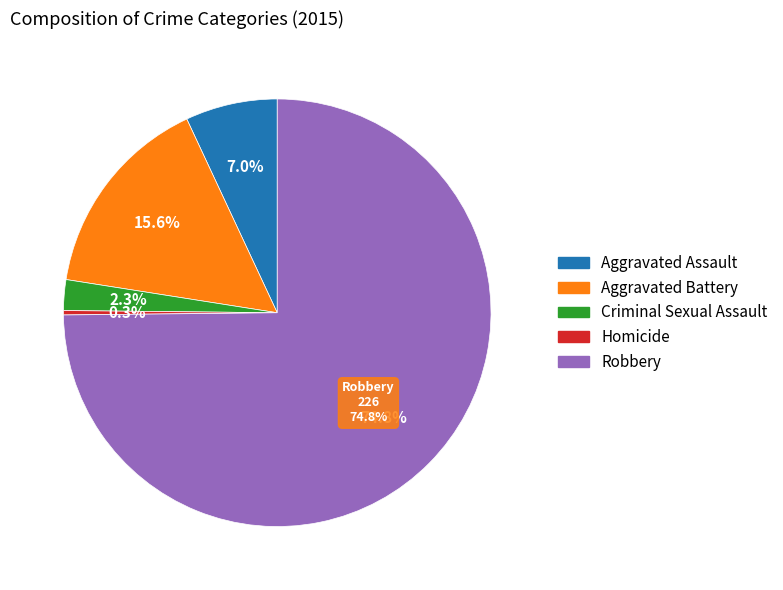

Is there any slice that represents more than half of the pie?

Yes